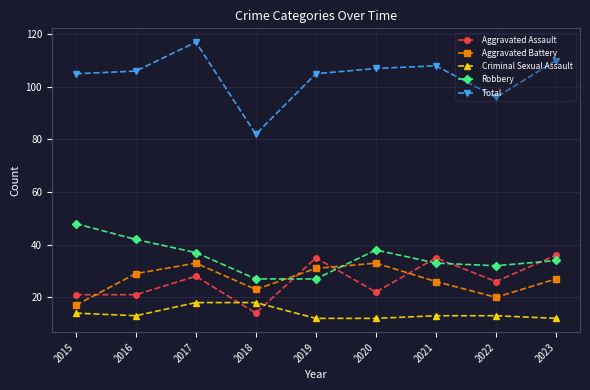

What is the lowest value of the Aggravated Battery series?

17